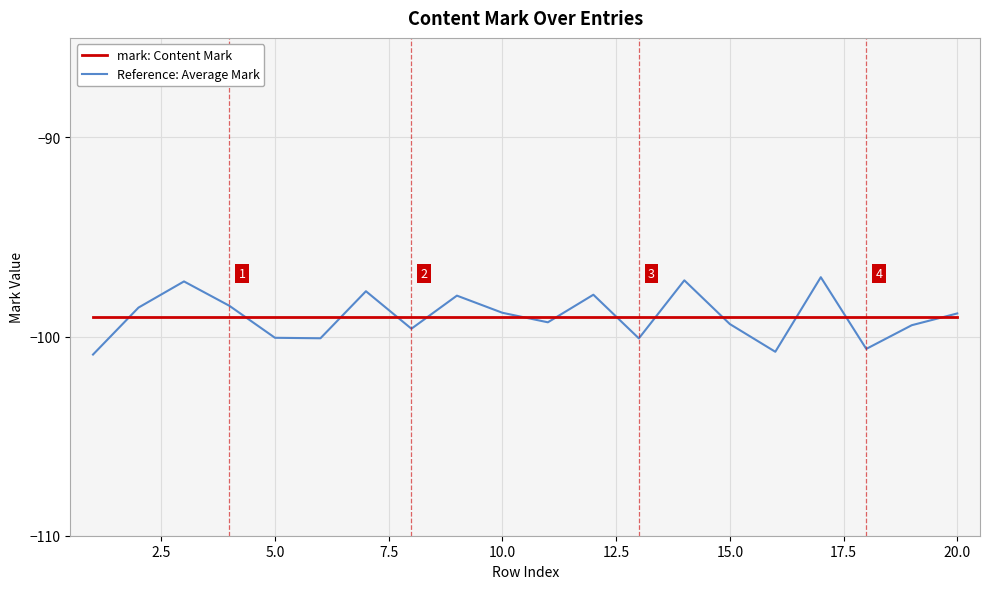

What is the minimum value shown in the chart?

-100.9